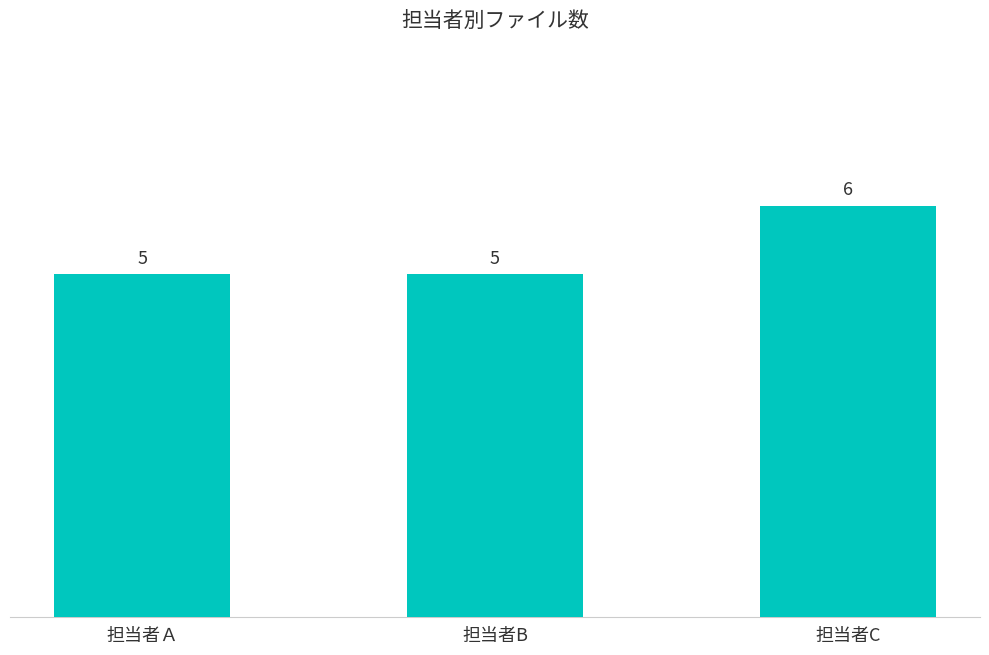

What is the average value?

5